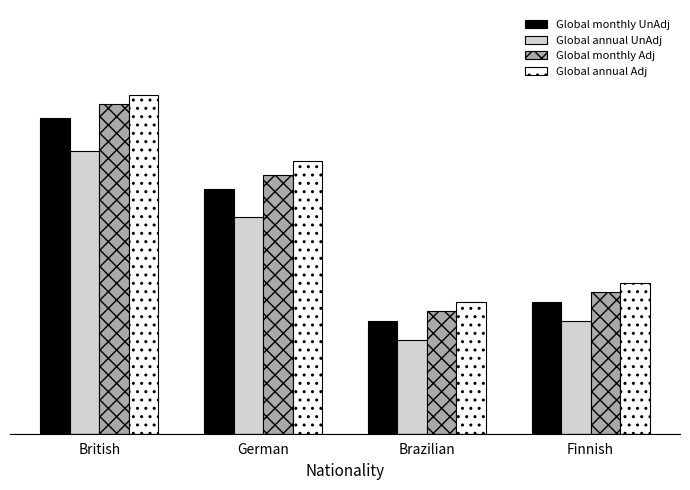

What is the spread (max minus min) of values at British?

12